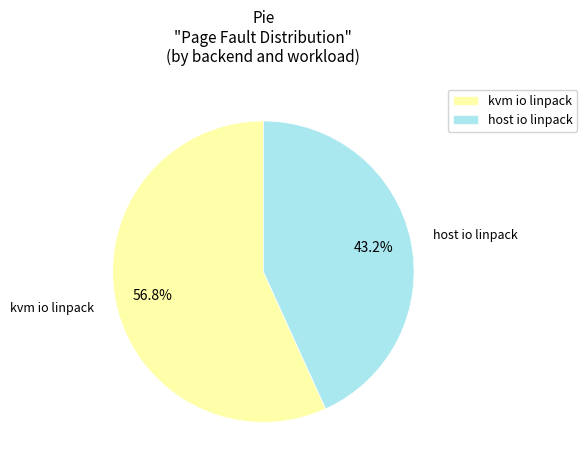

How many slices are in this pie chart?

2